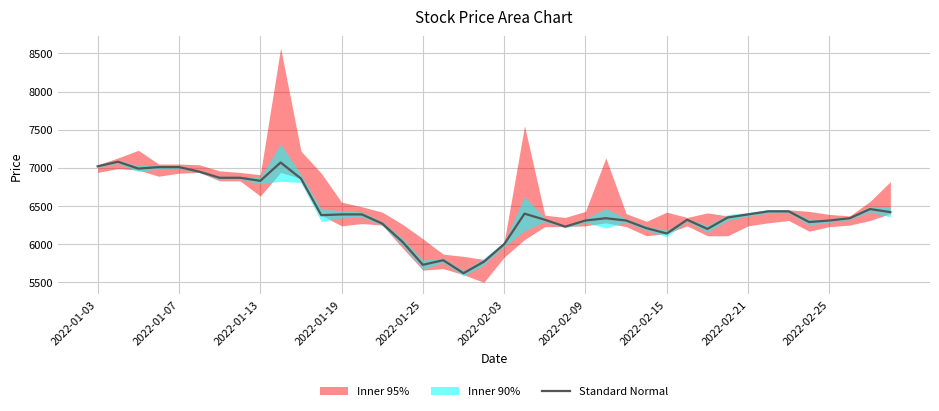

The value at 38 is 6460. True or false?

True